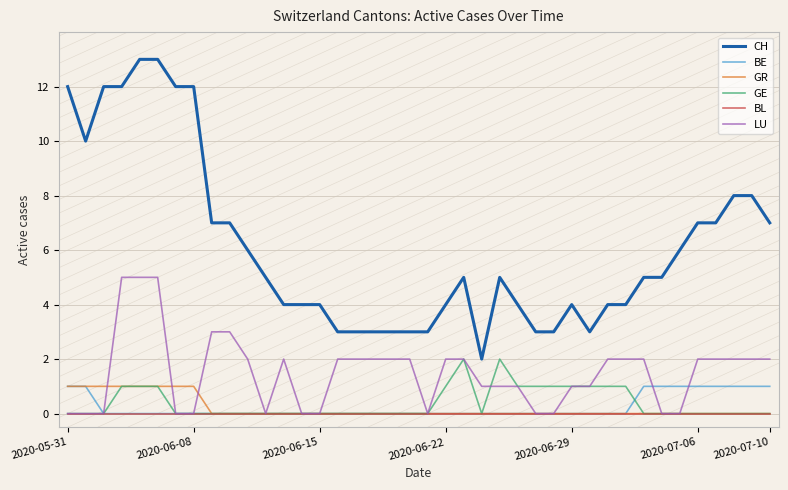

Which series has the largest total across all categories?

CH